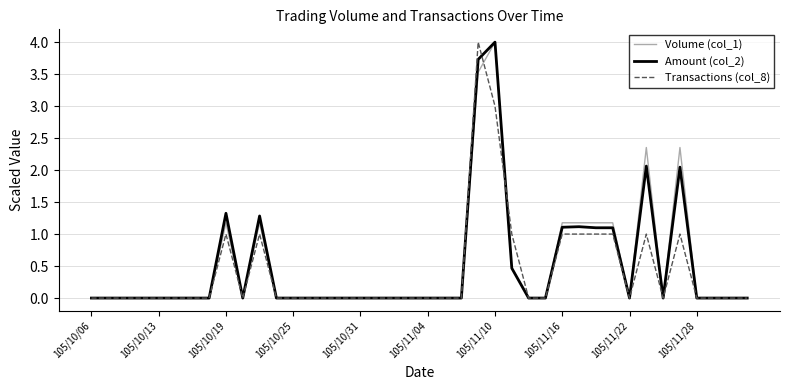

What is the highest value of the Transactions (col_8) series?

4.0